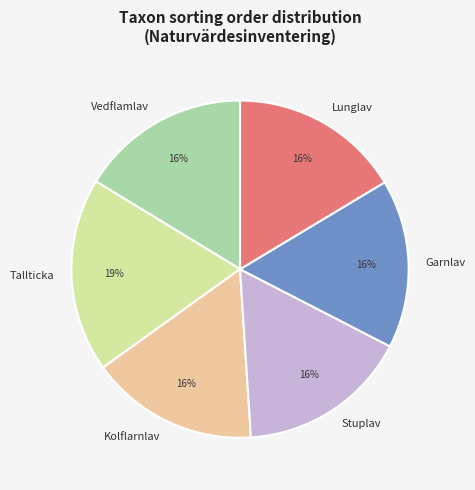

Does any single category account for the majority?

No